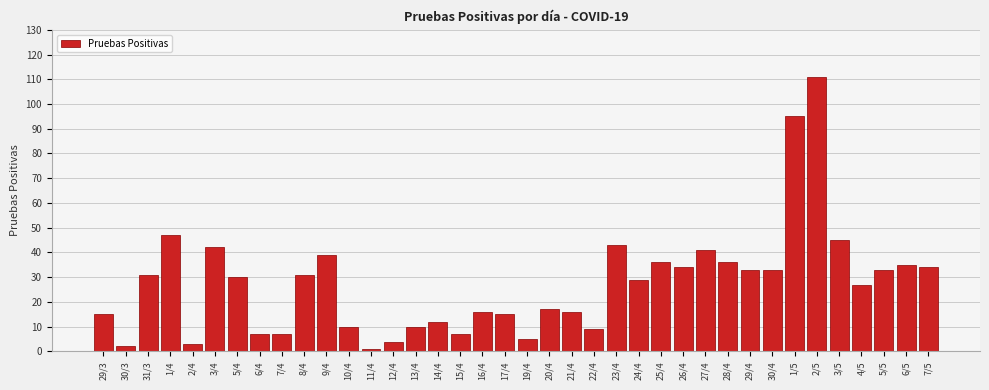

Which category has the highest value across all series?

2/5